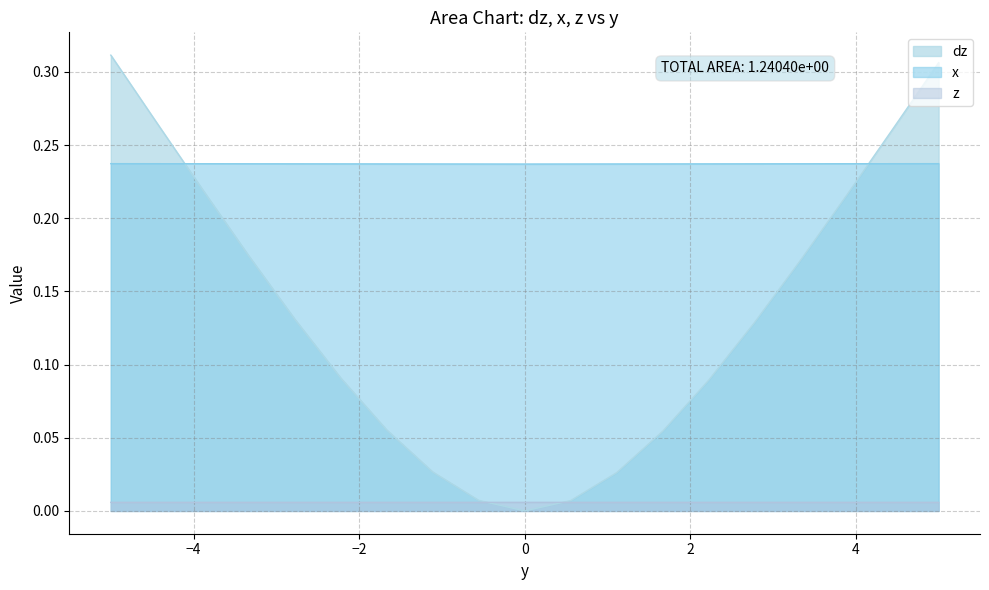

What is the sum of all z values?

0.1